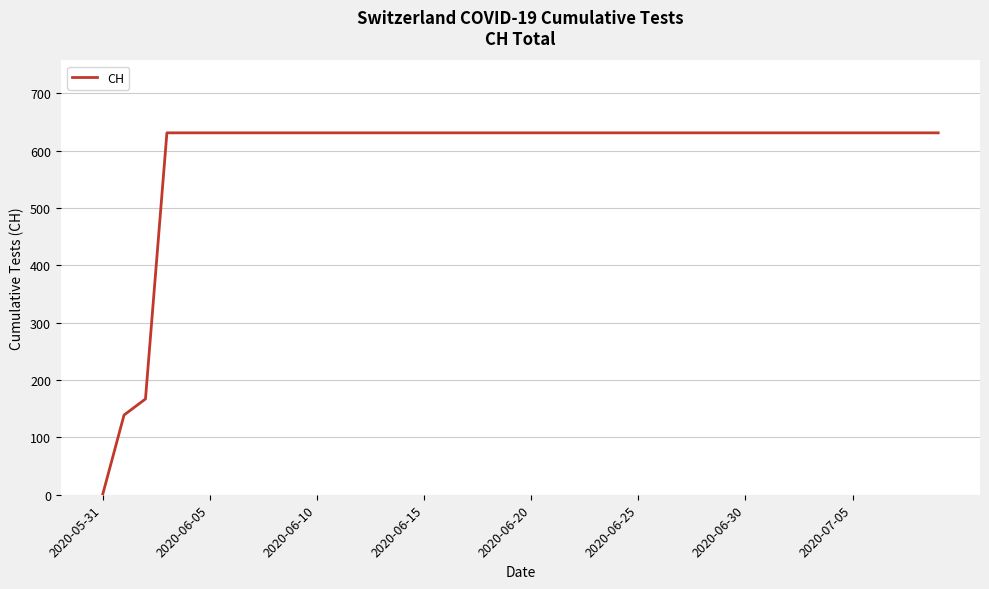

What is the greatest value displayed?

631